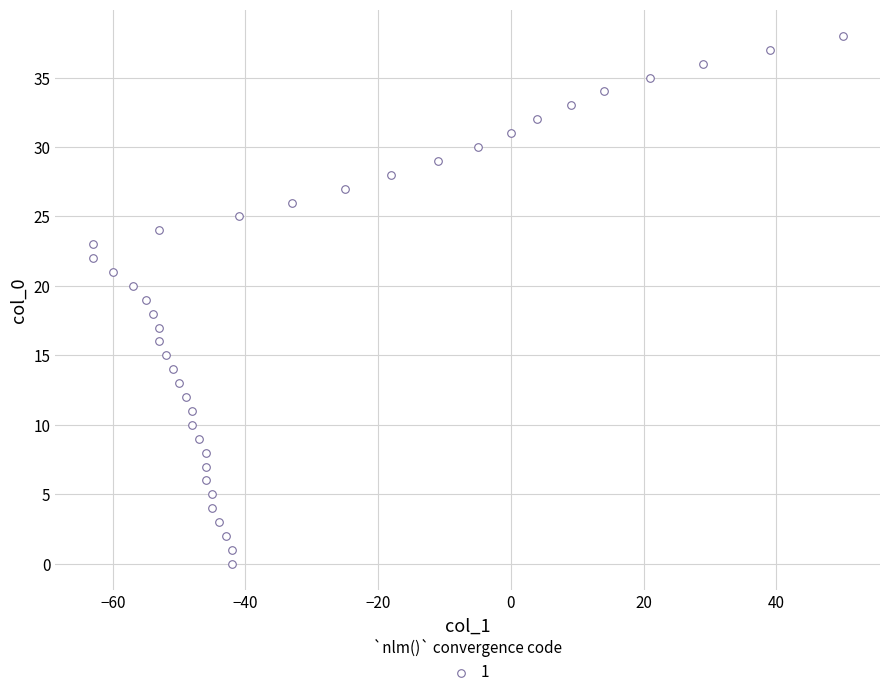

What is the range of X values (max minus min)?

113